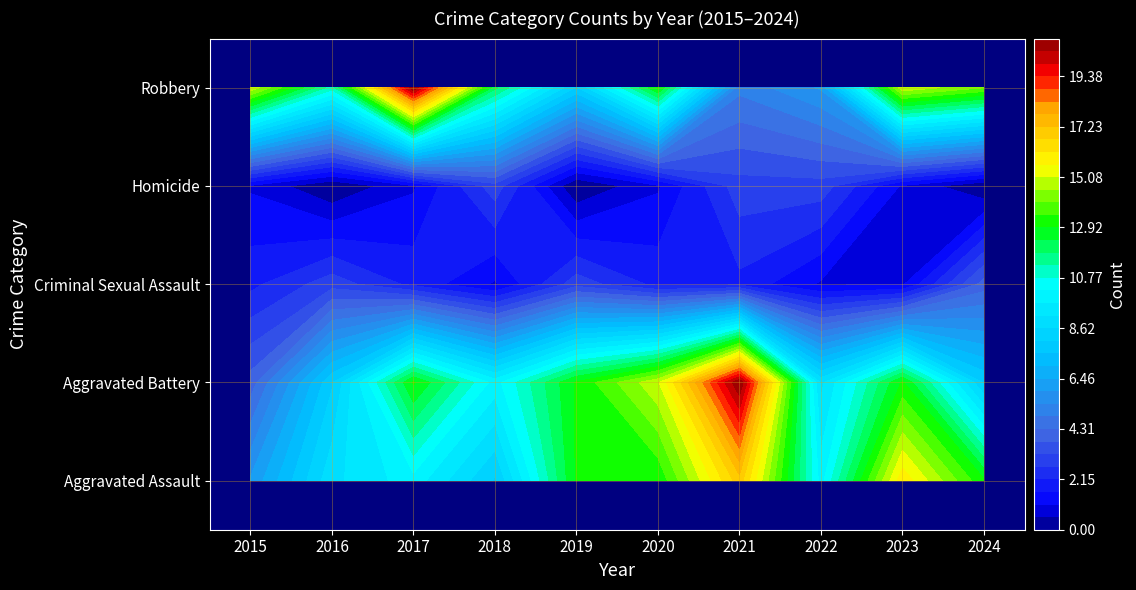

True or false: Robbery has a value of 11 at 2016.

True